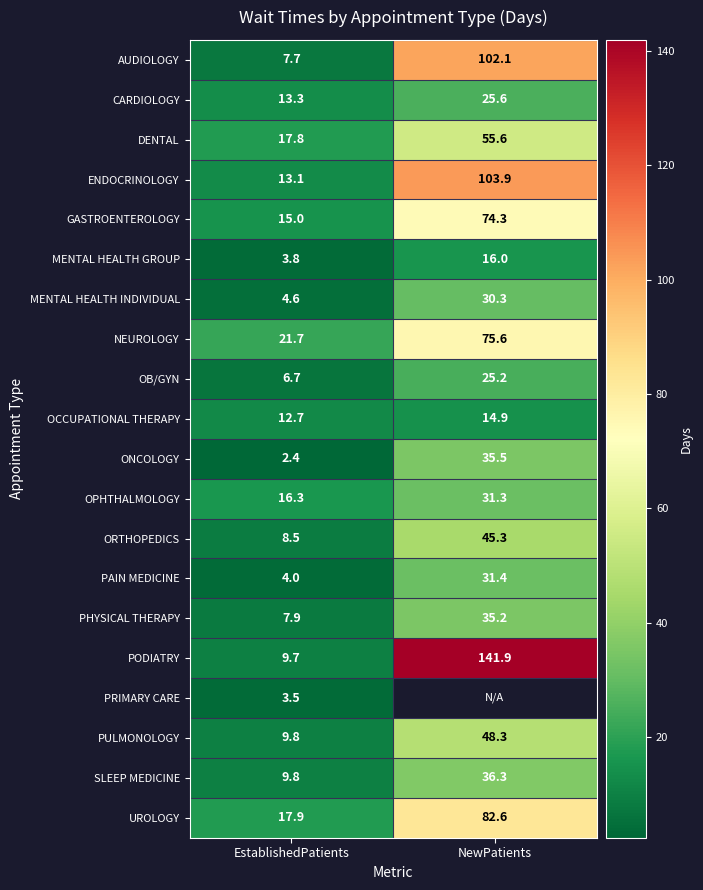

What is the sum of all MENTAL HEALTH GROUP values?

19.8